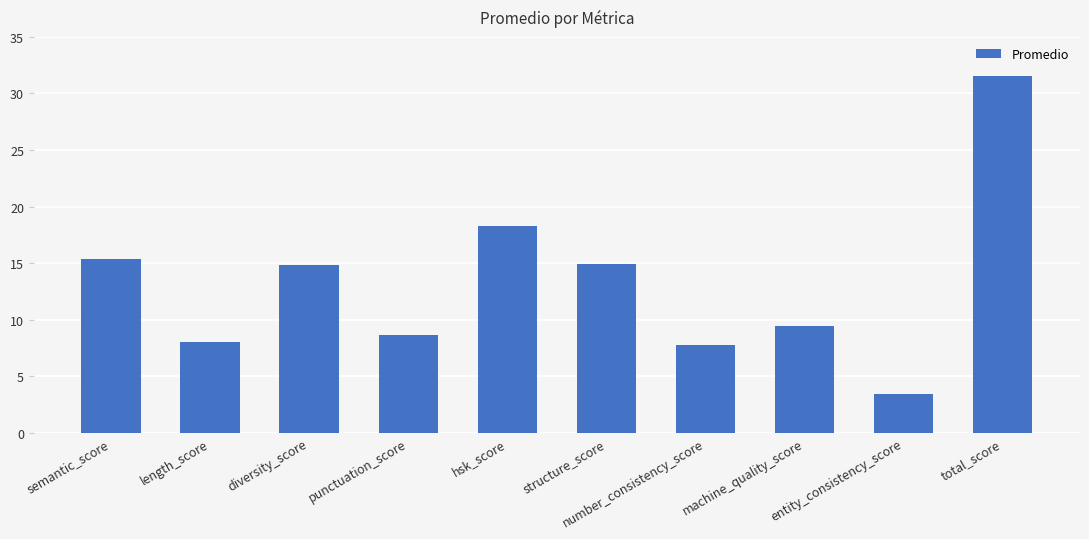

Approximately how many times larger is the value at machine_quality_score compared to entity_consistency_score?

2.7